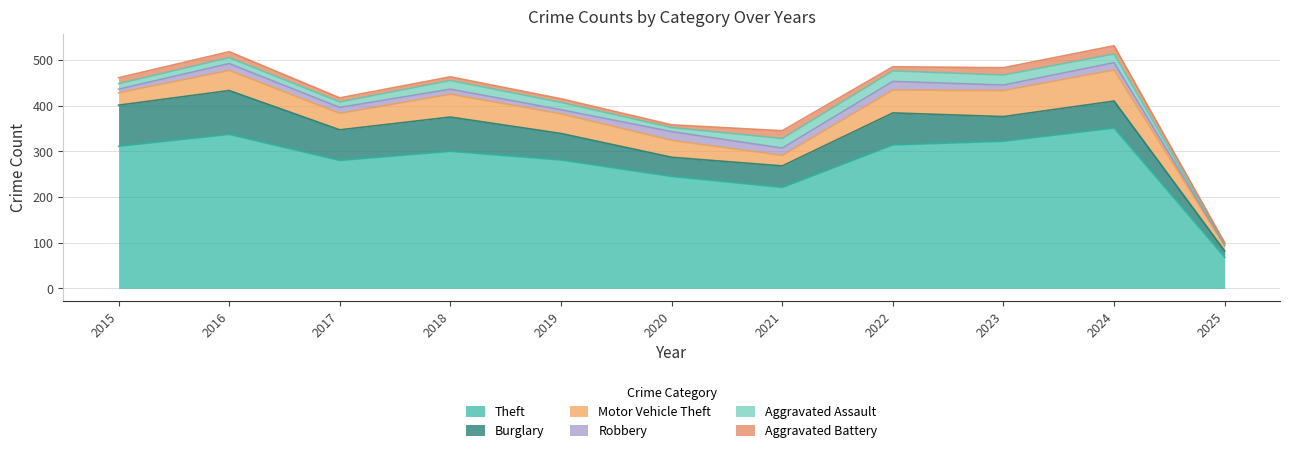

How many interior local valleys does the Robbery series have?

3